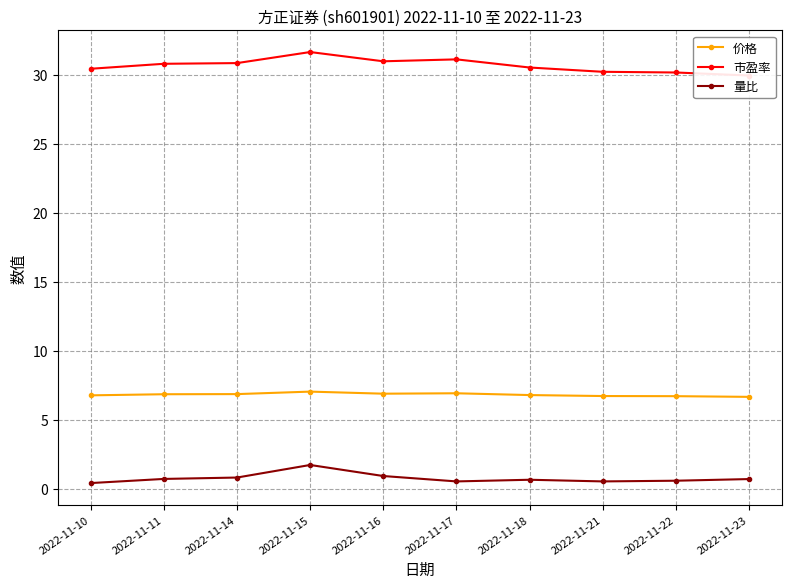

Does the chart have visible grid lines?

Yes